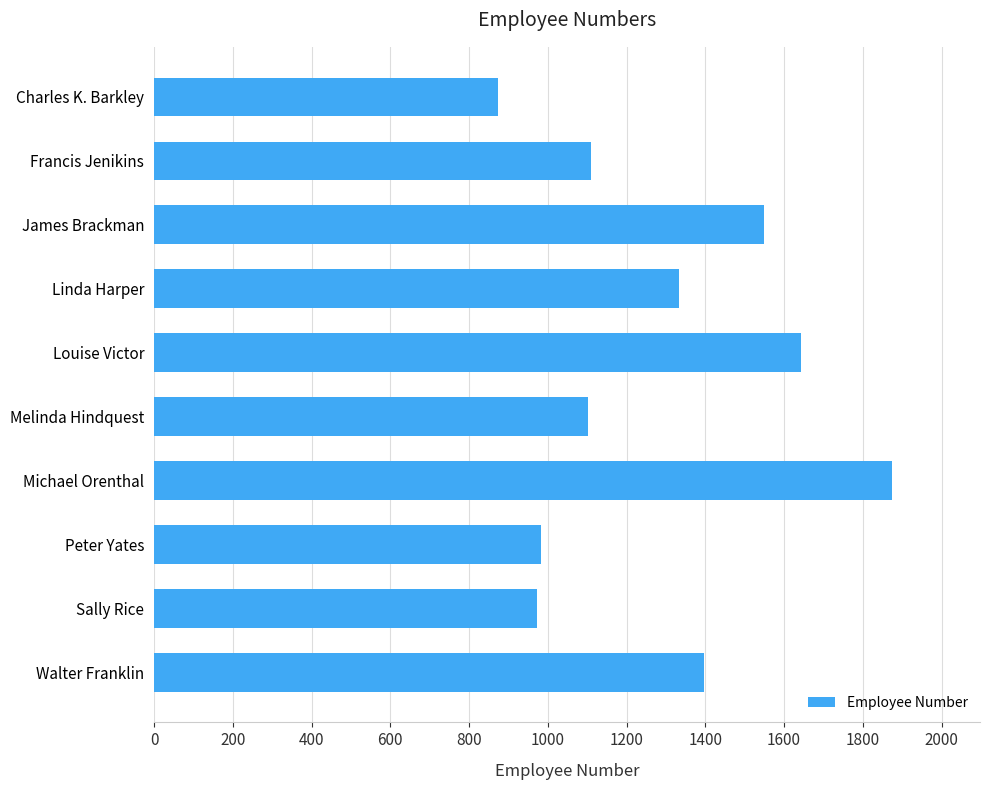

Between Charles K. Barkley and Melinda Hindquest, which is larger?

Melinda Hindquest